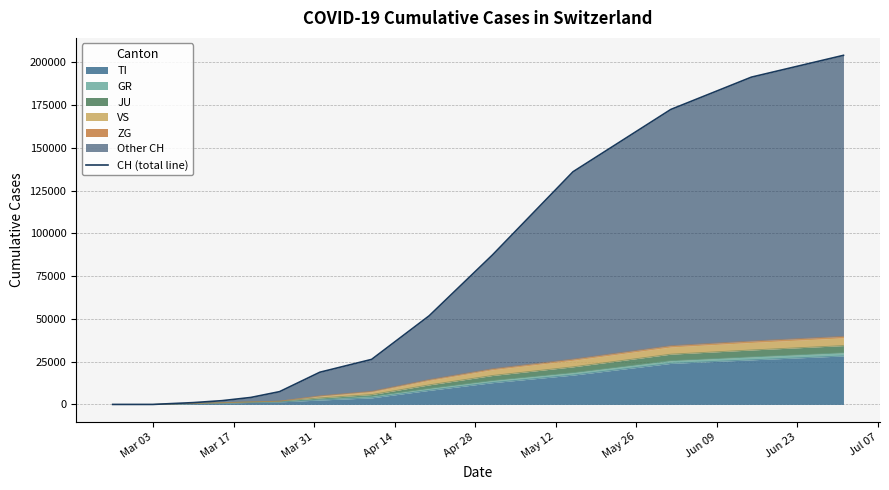

What is the label of the 3rd point from the left?

Mar 31